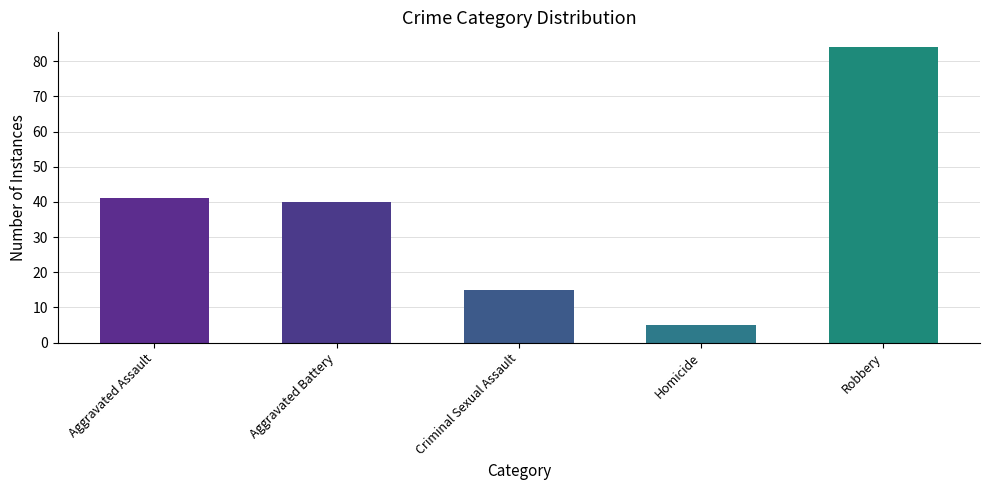

Reading left to right, list all the values displayed in this chart.

41	40	15	5	84